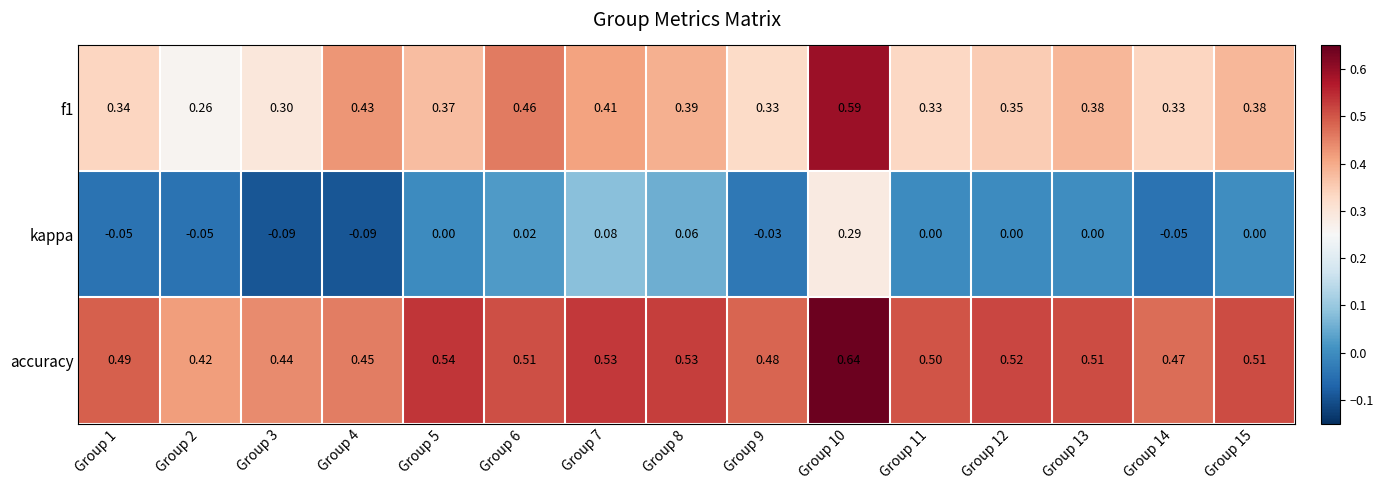

Between Group 5 and Group 6, which series saw the biggest shift?

f1